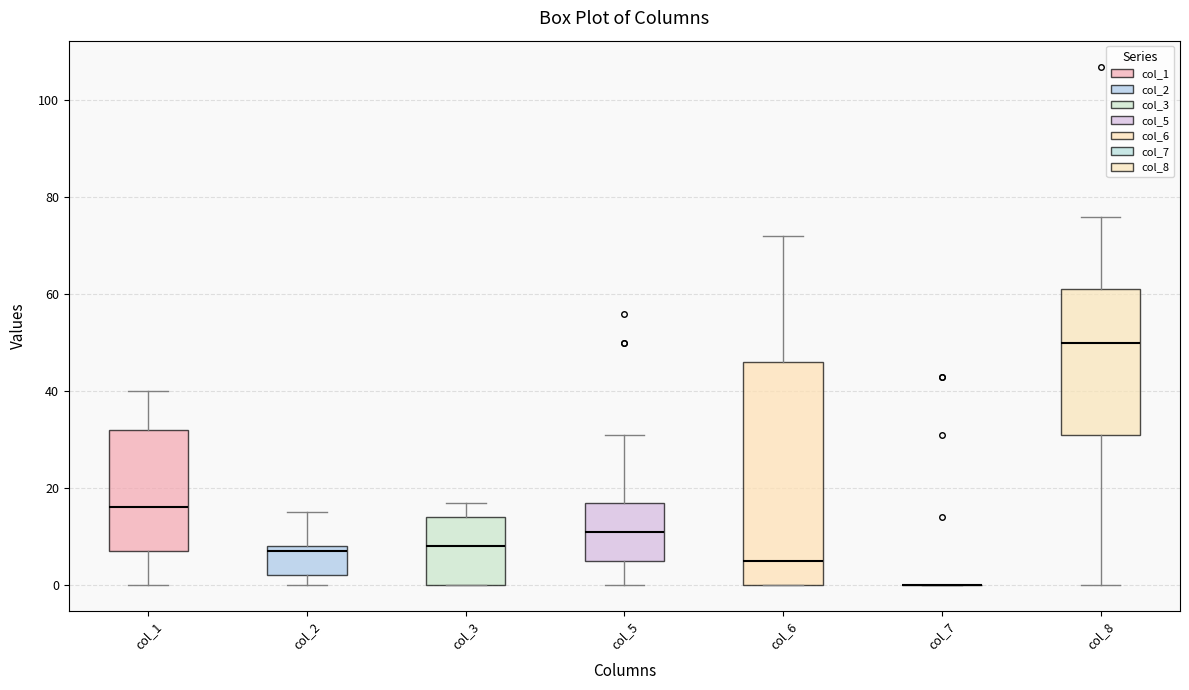

Which box is the tallest, from its lower edge to its upper edge?

col_6